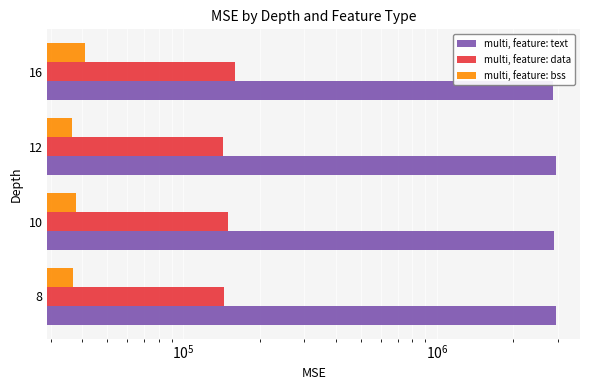

What is the difference between the second highest and minimum values in the multi, feature: data series?

6405.6